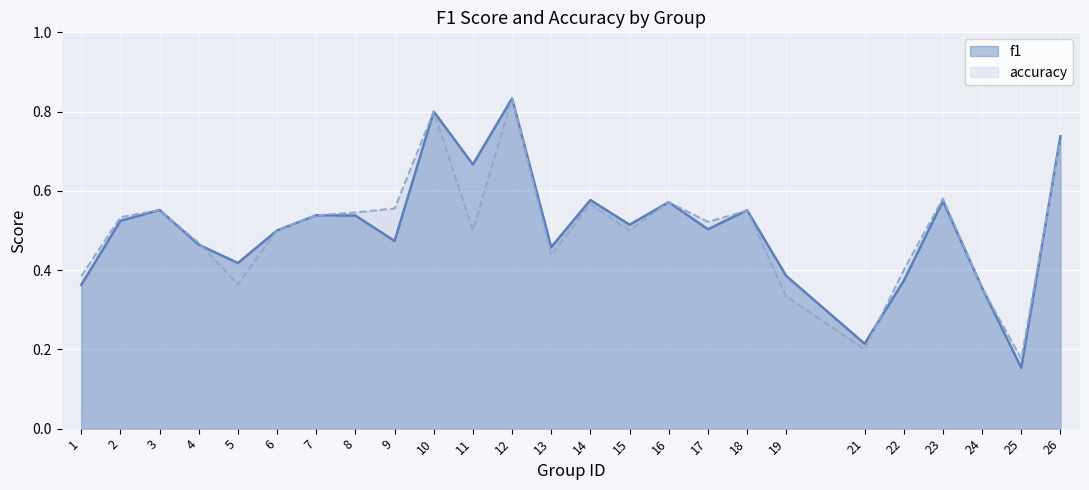

What is the difference between the f1 values at 5 and 18?

0.1